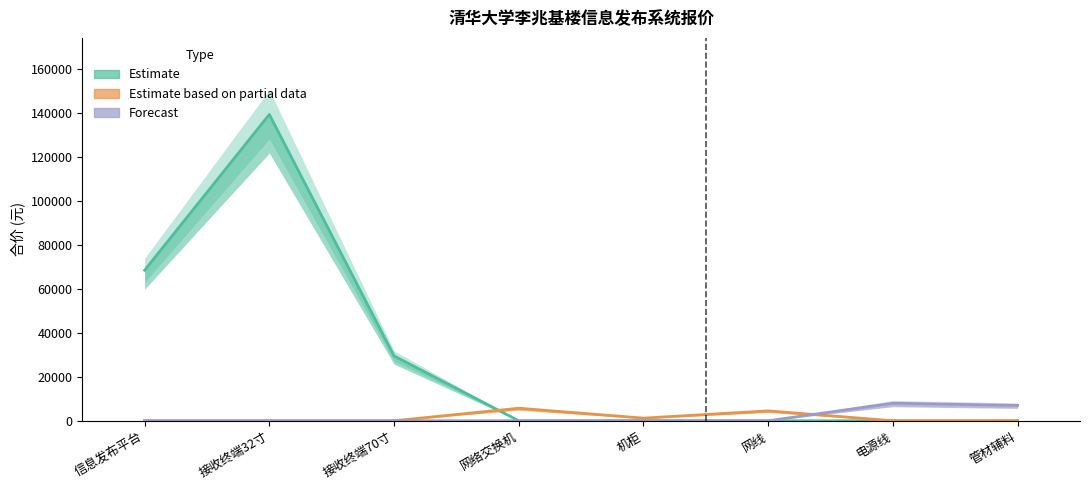

What is the average value?

29675